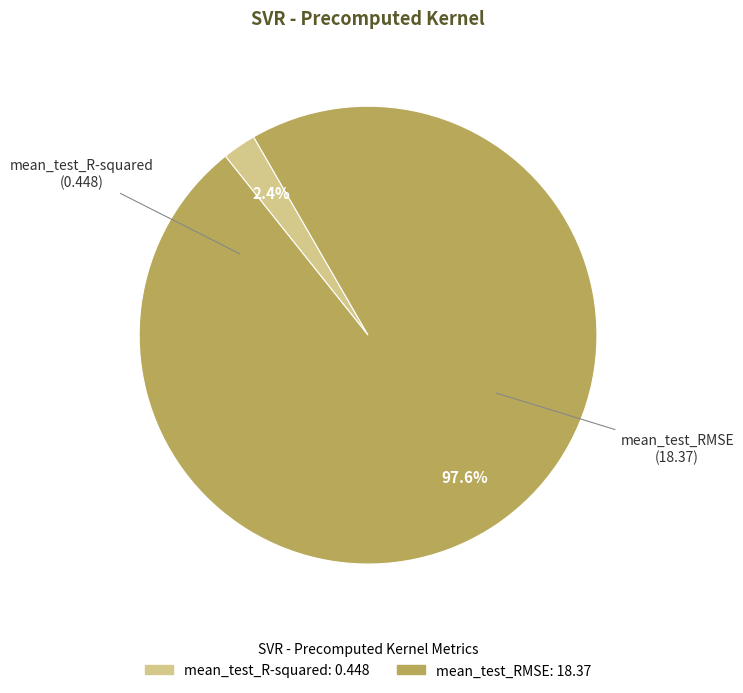

Which category has the smallest portion of the pie?

mean_test_R-squared